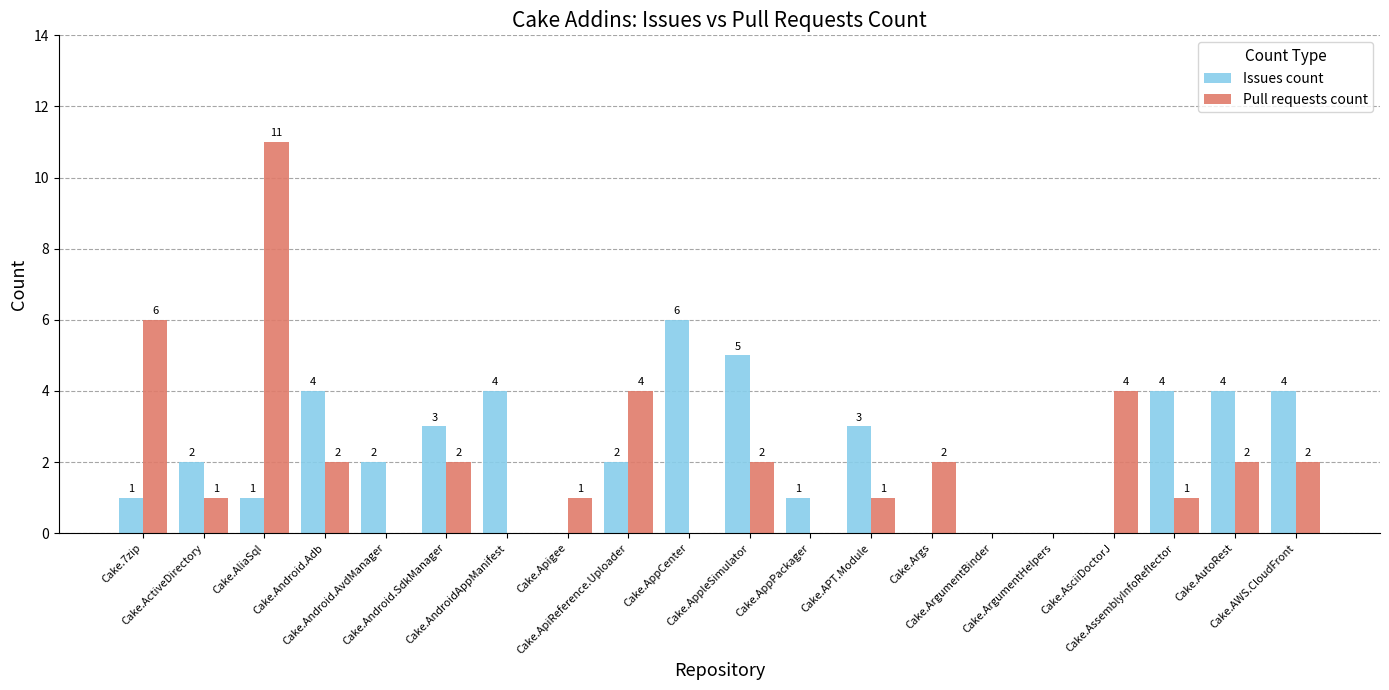

Which series has the largest total across all categories?

Issues count